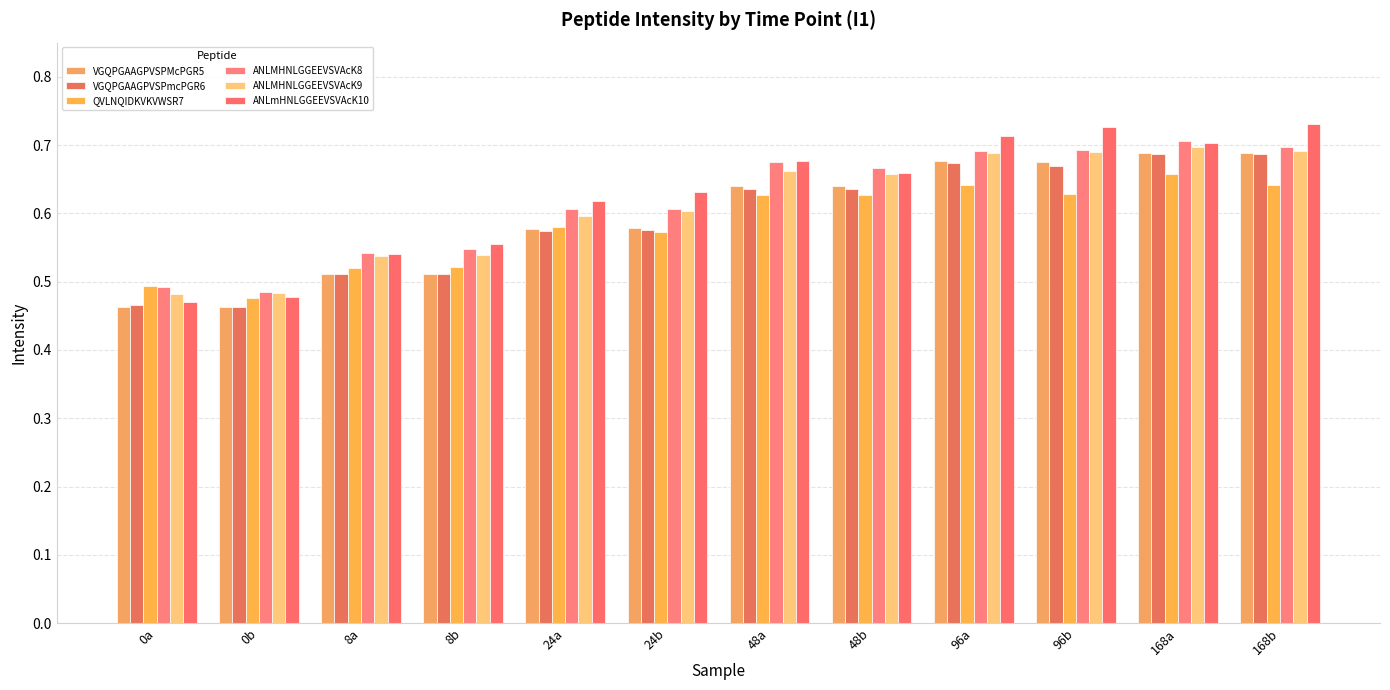

What are all the series names shown in the legend?

VGQPGAAGPVSPMcPGR5, VGQPGAAGPVSPmcPGR6, QVLNQIDKVKVWSR7, ANLMHNLGGEEVSVAcK8, ANLMHNLGGEEVSVAcK9, ANLmHNLGGEEVSVAcK10